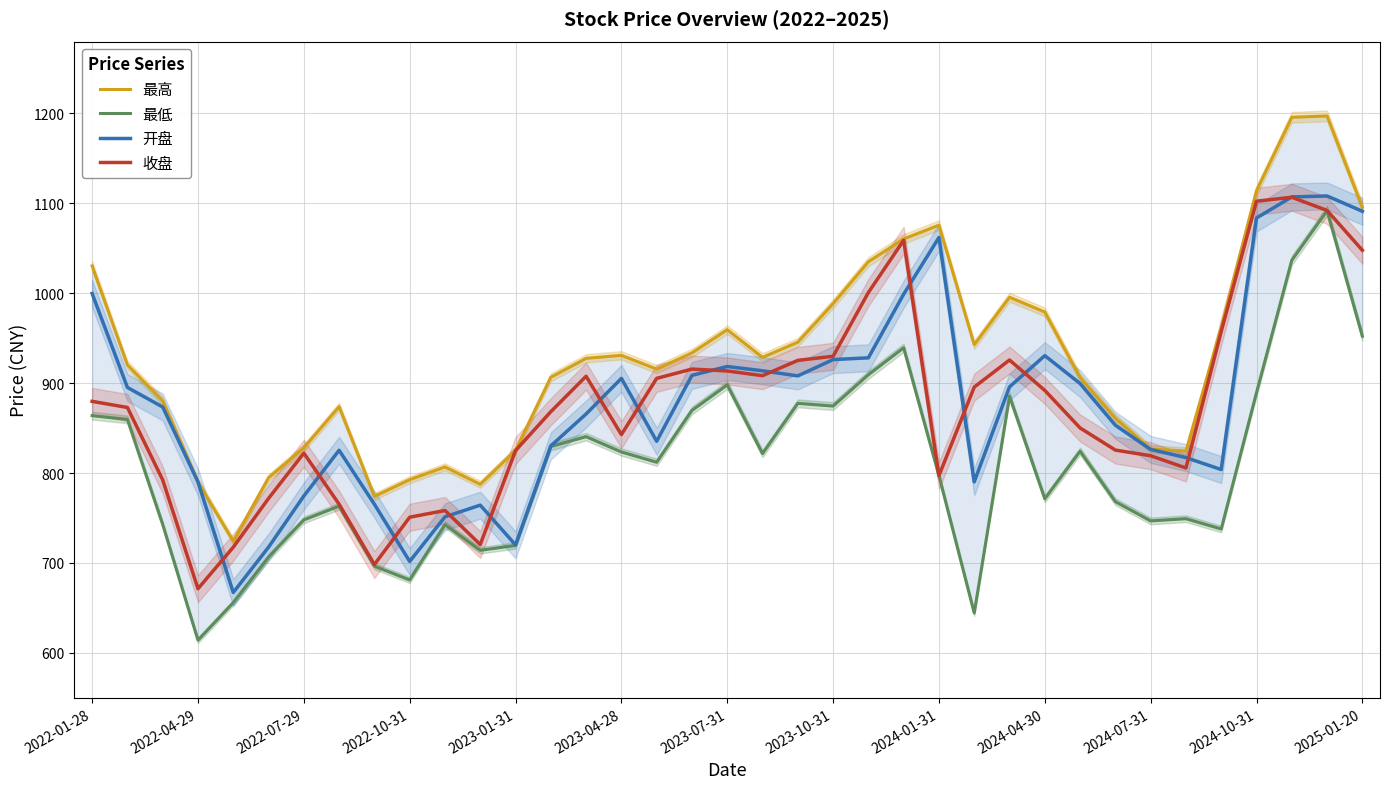

True or false: 收盘 has a value of 1047.8 at 2025-01-20.

True